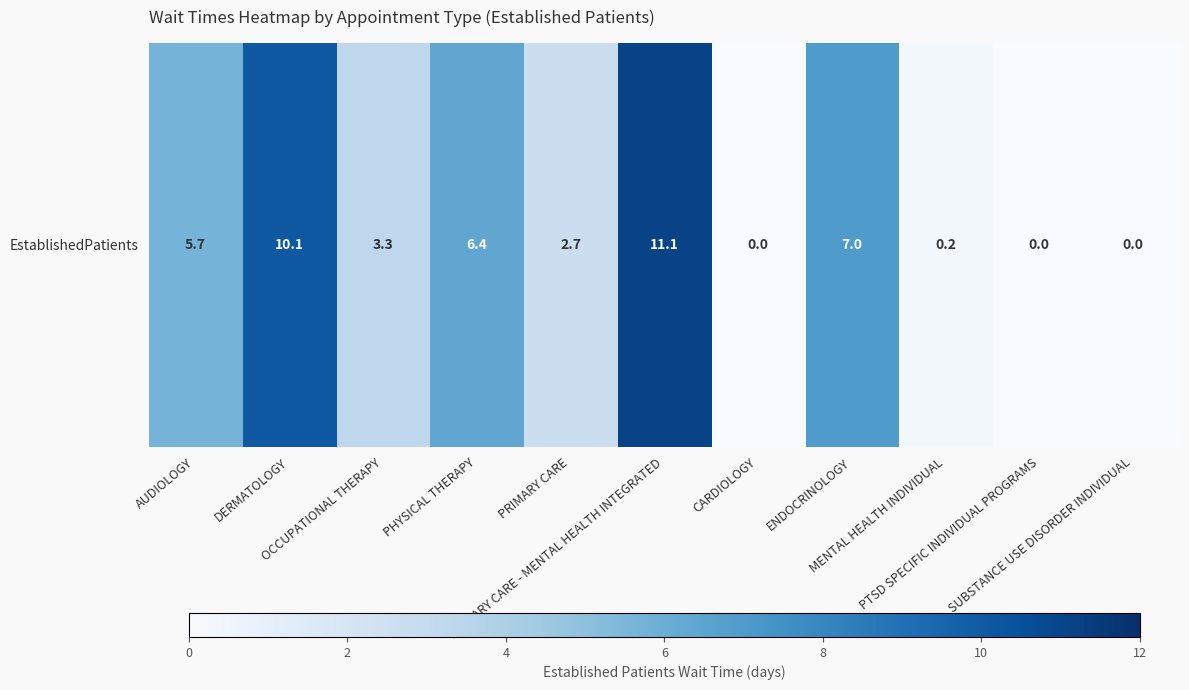

What is the greatest value displayed?

11.1